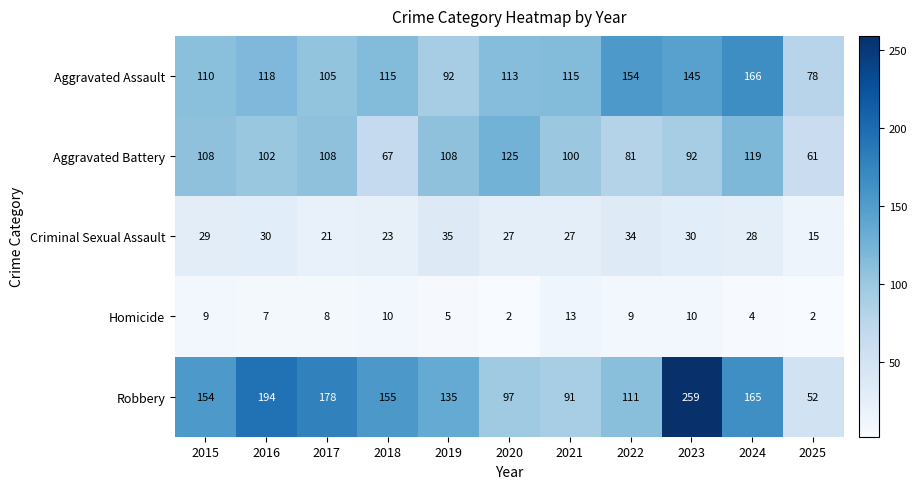

How many data points does each series have?

11